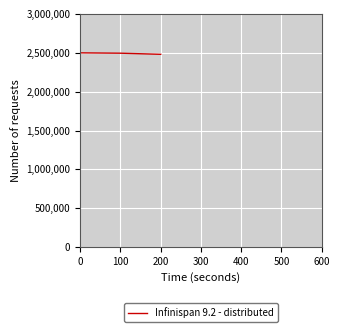

What is the difference between the values at 200 and 0?

18707.6